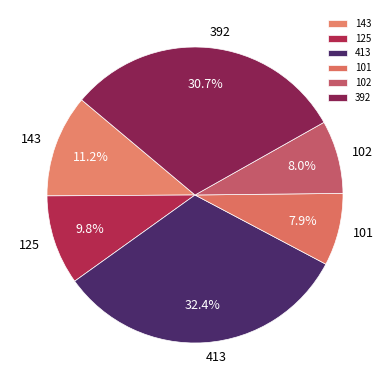

What is the ratio of the value at 101 to the value at 102?

1.0